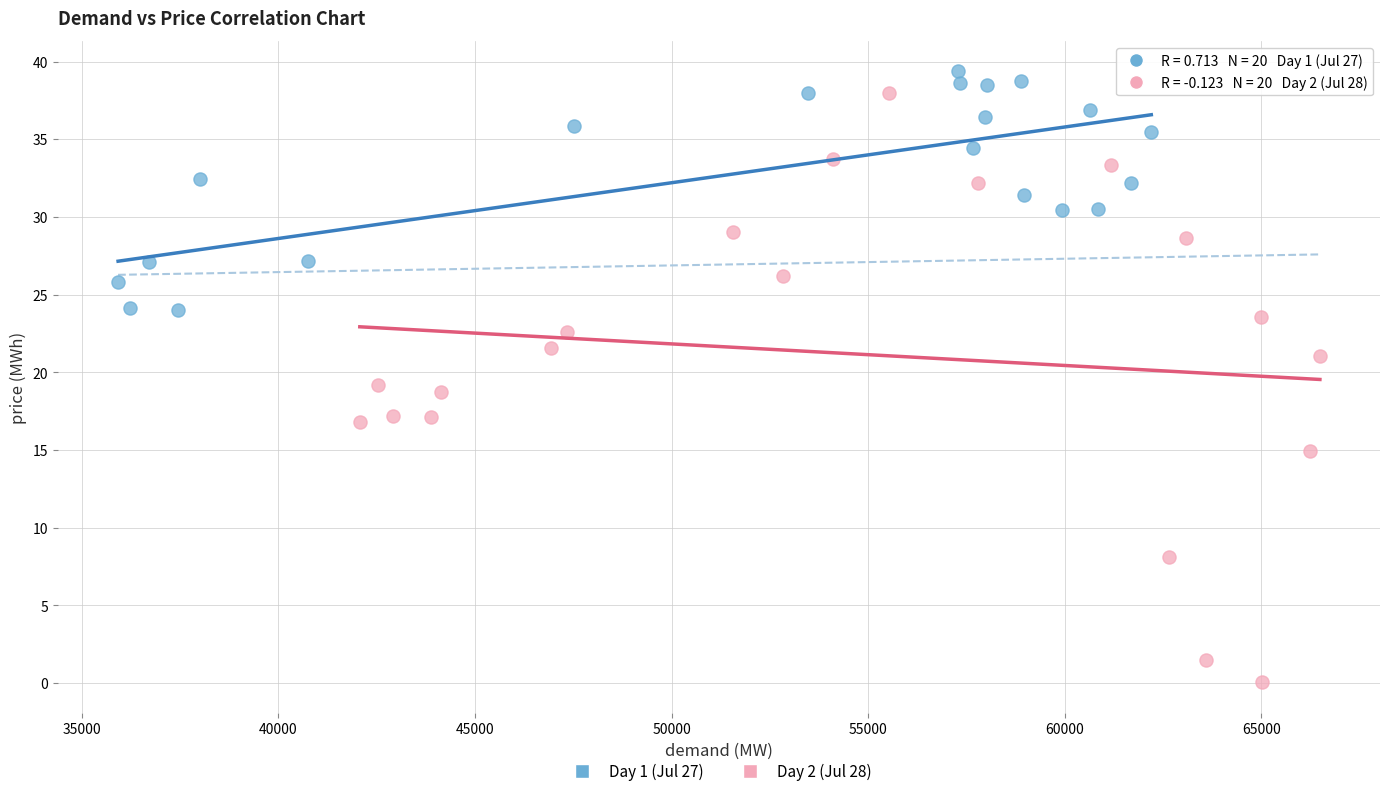

Which series has the largest Y range (max minus min)?

Day 2 (Jul 28)